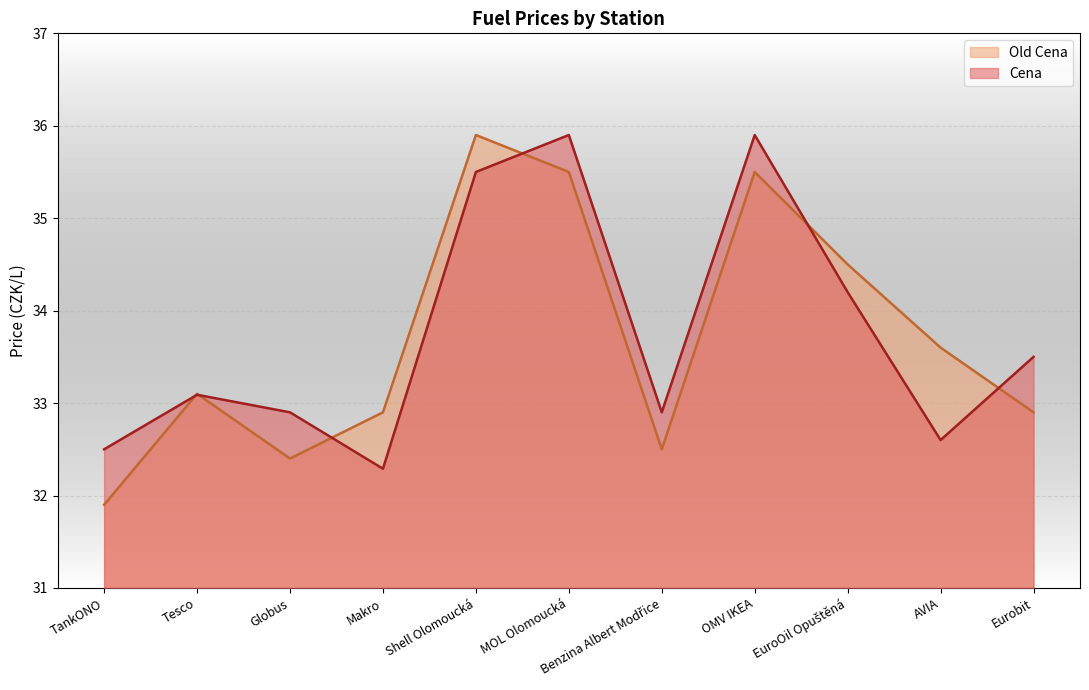

Between OMV IKEA and MOL Olomoucká, which is larger?

OMV IKEA